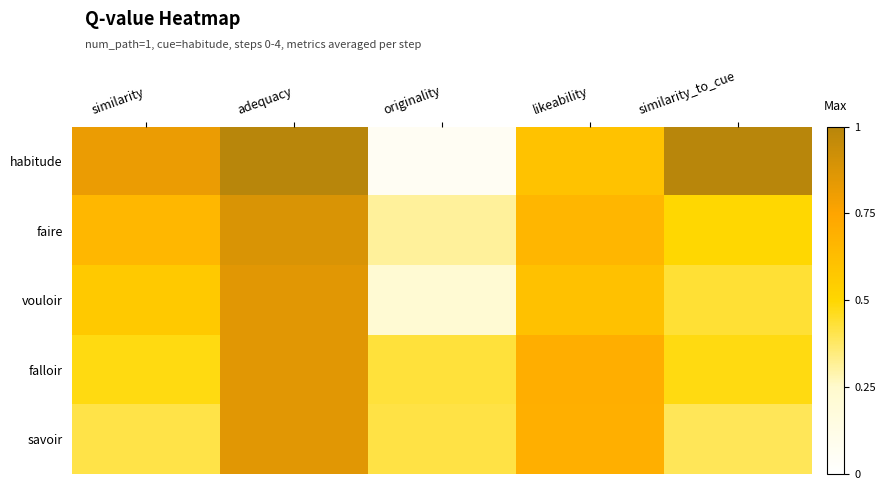

What is the minimum value shown in the chart?

0.1